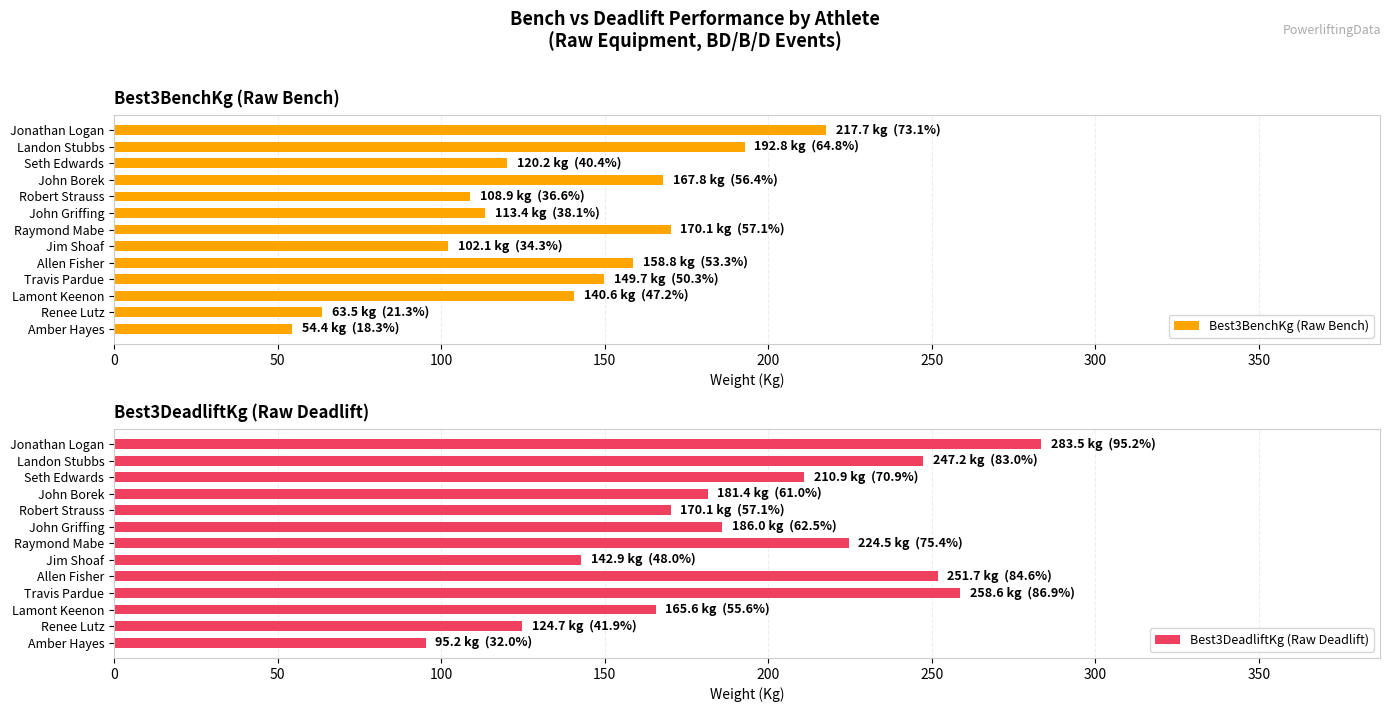

The Best3BenchKg (Raw Bench) series shows 158.8 at Allen Fisher. True or false?

True